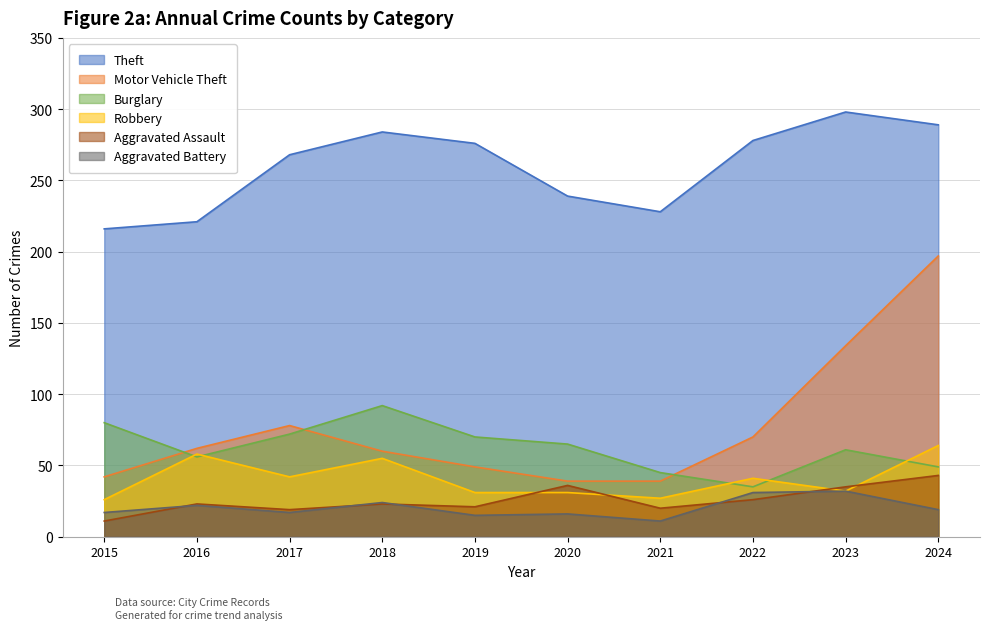

True or false: Aggravated Assault has a value of 7 at 2018.

False